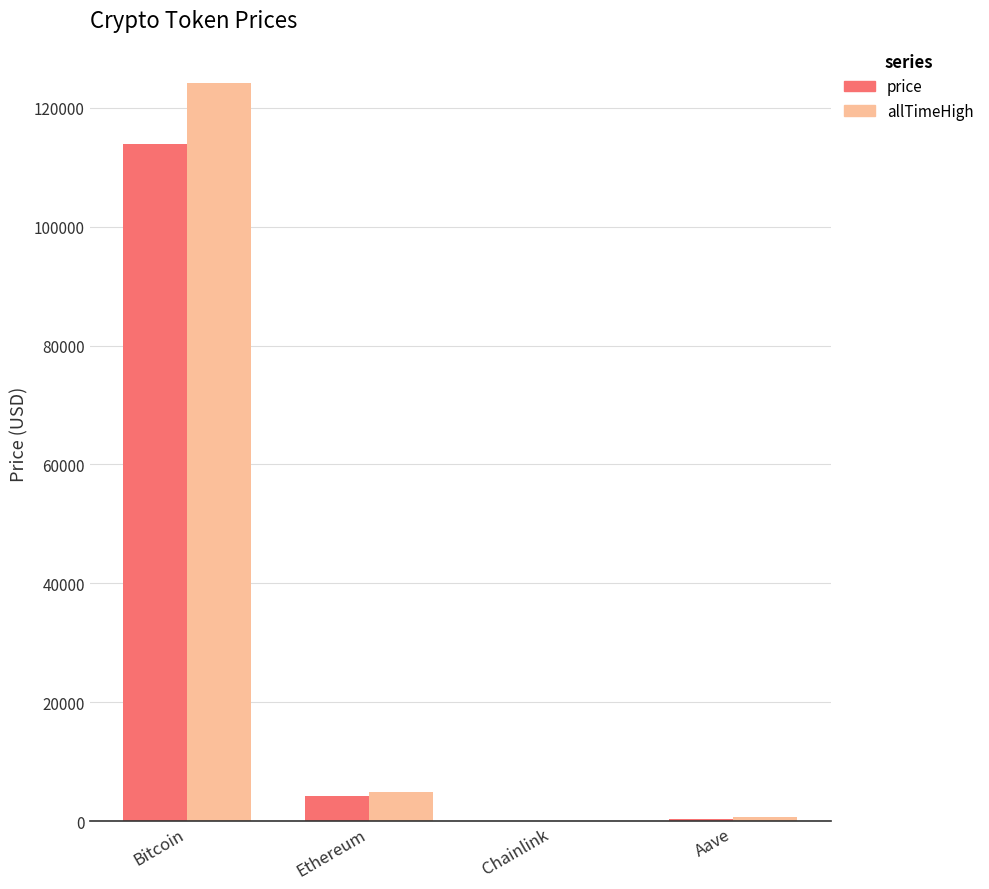

What is the total value across all series at Ethereum?

9129.7